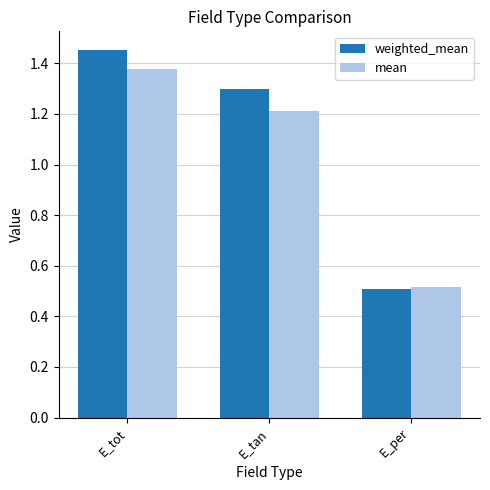

How many distinct data groups are displayed?

2